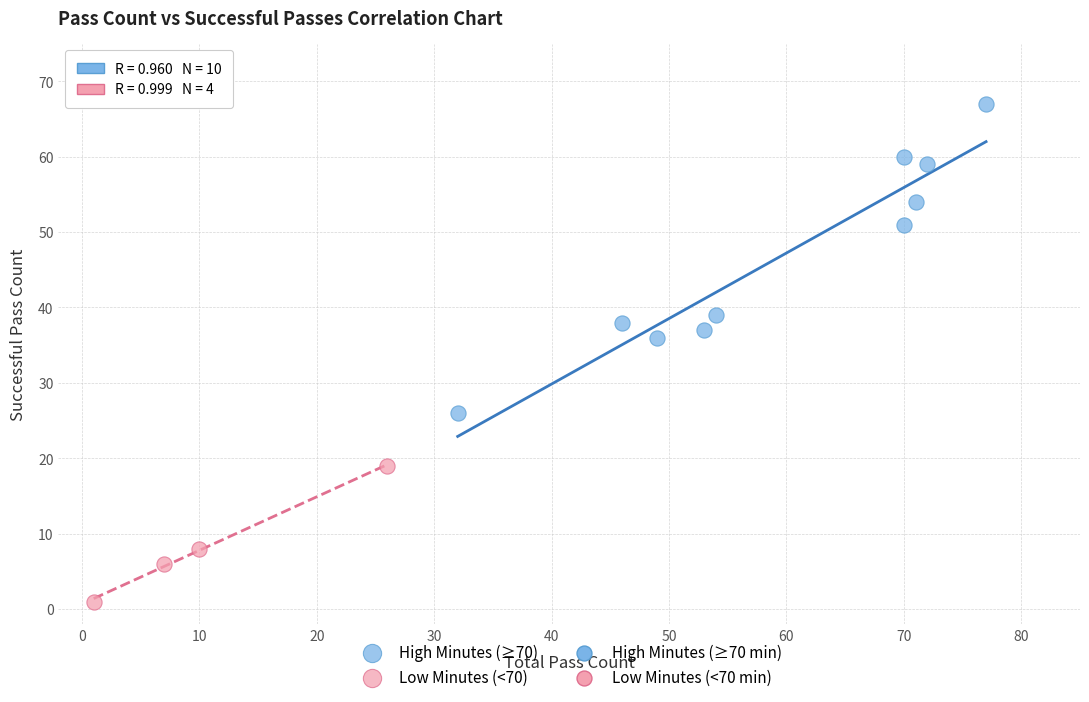

Which series has the largest Y range (max minus min)?

High Minutes (≥70)